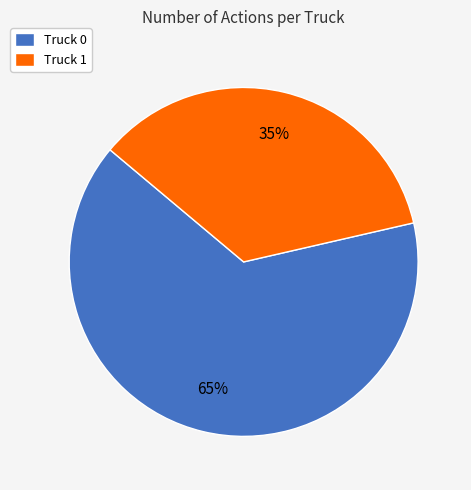

Is there any slice that represents more than half of the pie?

Yes